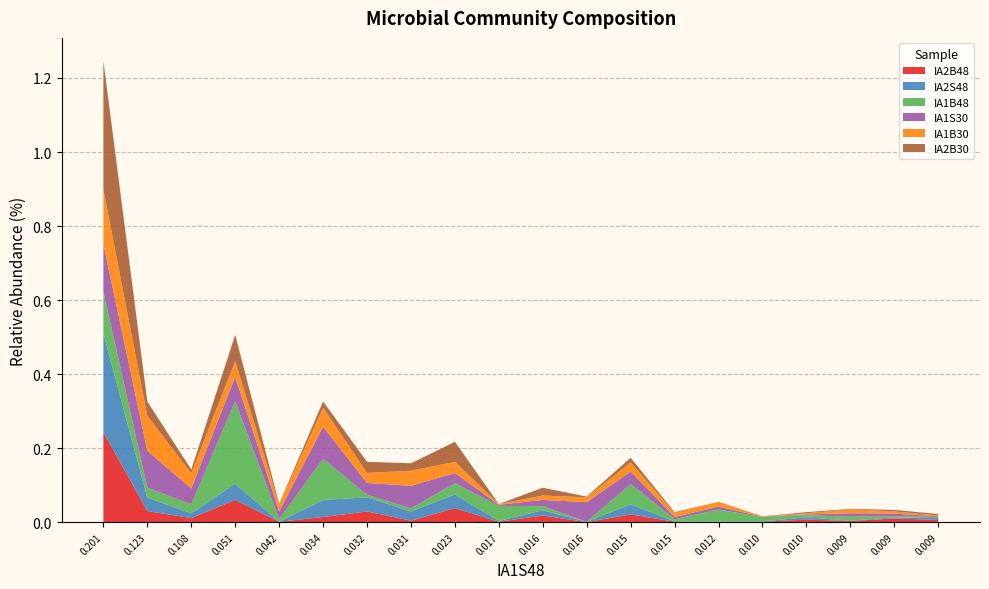

Reading left to right, transcribe all the data shown in this chart.

IA2B48: 0=0.2	1=0.0	2=0.0	3=0.1	4=0.0	5=0.0	6=0.0	7=0.0	8=0.0	9=0.0	10=0.0	11=0.0	12=0.0	13=0.0	14=0.0	15=0.0	16=0.0	17=0.0	18=0.0	19=0.0
IA2S48: 0=0.3	1=0.0	2=0.0	3=0.0	4=0.0	5=0.0	6=0.0	7=0.0	8=0.0	9=0.0	10=0.0	11=0.0	12=0.0	13=0.0	14=0.0	15=0.0	16=0.0	17=0.0	18=0.0	19=0.0
IA1B48: 0=0.1	1=0.0	2=0.0	3=0.2	4=0.0	5=0.1	6=0.0	7=0.0	8=0.0	9=0.0	10=0.0	11=0.0	12=0.1	13=0.0	14=0.0	15=0.0	16=0.0	17=0.0	18=0.0	19=0.0
IA1S30: 0=0.1	1=0.1	2=0.0	3=0.1	4=0.0	5=0.1	6=0.0	7=0.1	8=0.0	9=0.0	10=0.0	11=0.1	12=0.0	13=0.0	14=0.0	15=0.0	16=0.0	17=0.0	18=0.0	19=0.0
IA1B30: 0=0.1	1=0.1	2=0.0	3=0.0	4=0.0	5=0.1	6=0.0	7=0.0	8=0.0	9=0.0	10=0.0	11=0.0	12=0.0	13=0.0	14=0.0	15=0.0	16=0.0	17=0.0	18=0.0	19=0.0
IA2B30: 0=0.3	1=0.0	2=0.0	3=0.1	4=0.0	5=0.0	6=0.0	7=0.0	8=0.1	9=0.0	10=0.0	11=0.0	12=0.0	13=0.0	14=0.0	15=0.0	16=0.0	17=0.0	18=0.0	19=0.0